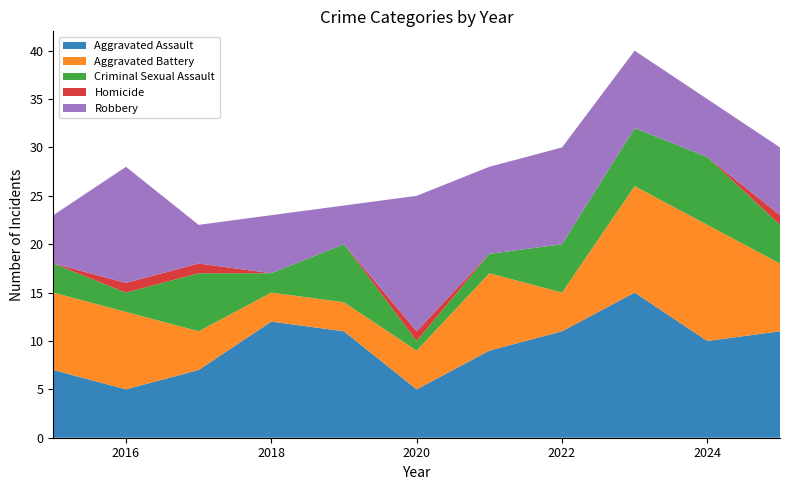

Reading right to left, transcribe all the data shown in this chart.

Aggravated Assault: 11	10	15	11	9	5	11	12	7	5	7
Aggravated Battery: 7	12	11	4	8	4	3	3	4	8	8
Criminal Sexual Assault: 4	7	6	5	2	1	6	2	6	2	3
Homicide: 1	0	0	0	0	1	0	0	1	1	0
Robbery: 7	6	8	10	9	14	4	6	4	12	5